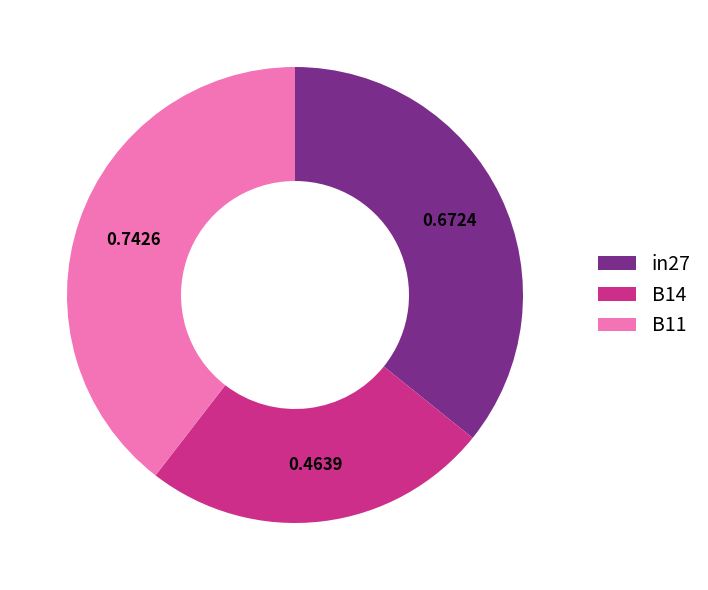

Do B11 and B14 together represent more than half of the pie?

Yes